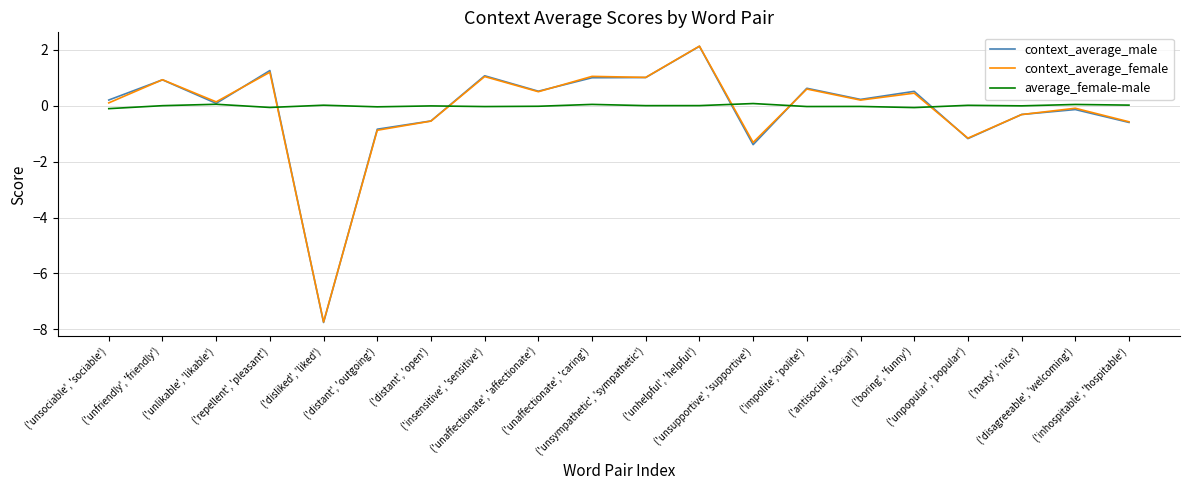

What is the maximum value for context_average_female?

2.1